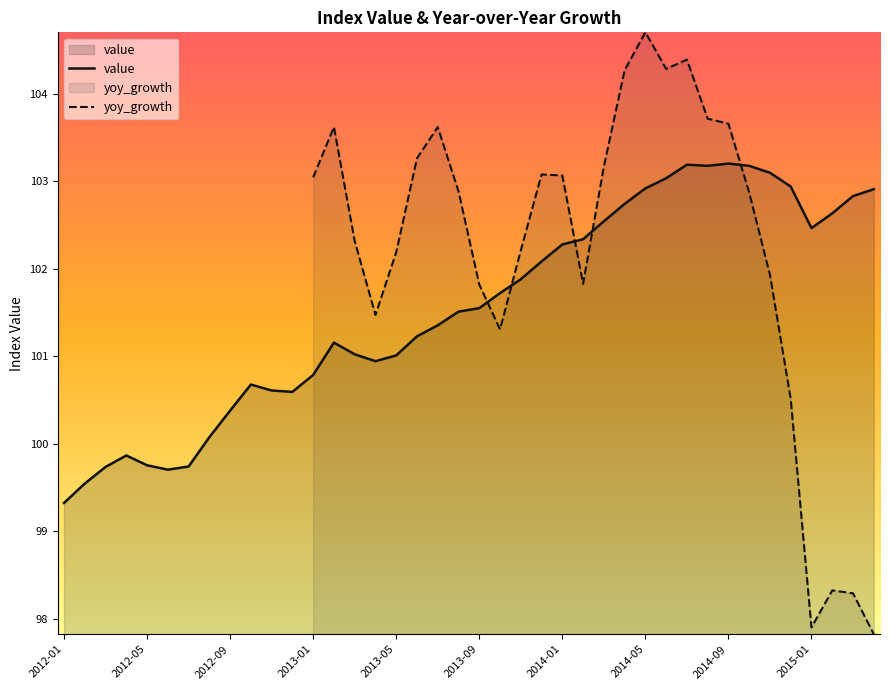

At which label does the data first exceed 101?

2013-02